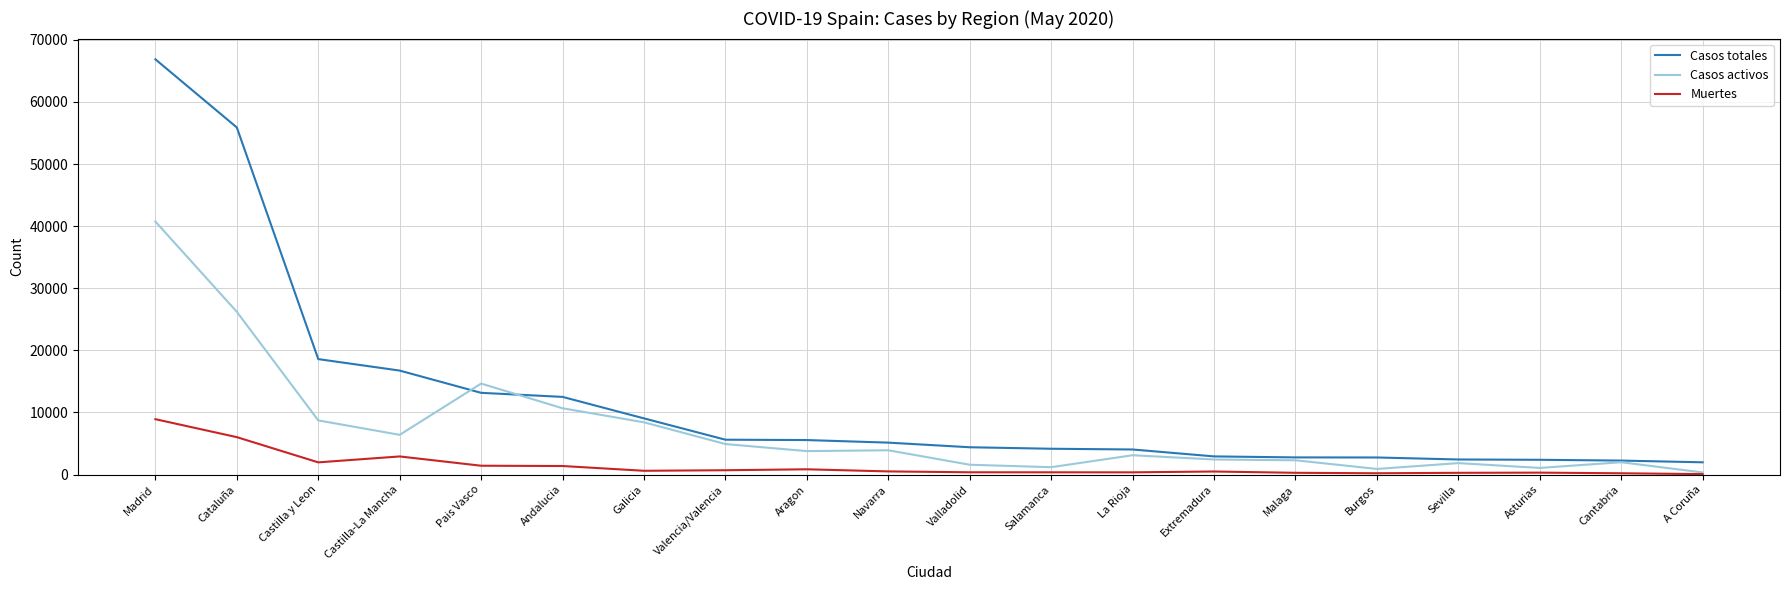

True or false: Muertes and Casos totales cross at least once.

False